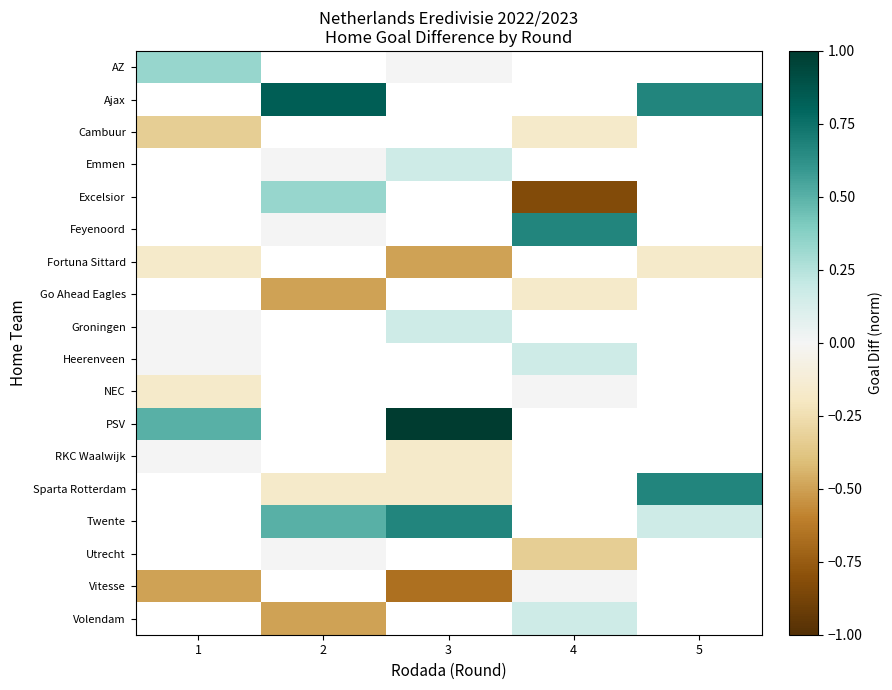

How many values in row_3 are above zero?

1